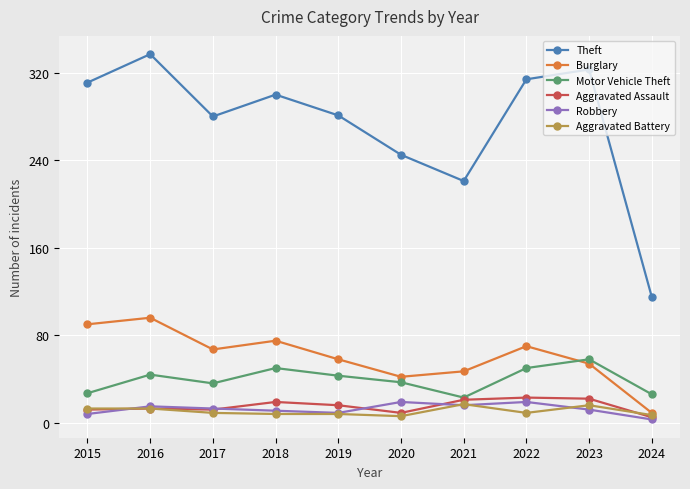

True or false: Robbery and Aggravated Assault intersect in this chart.

True